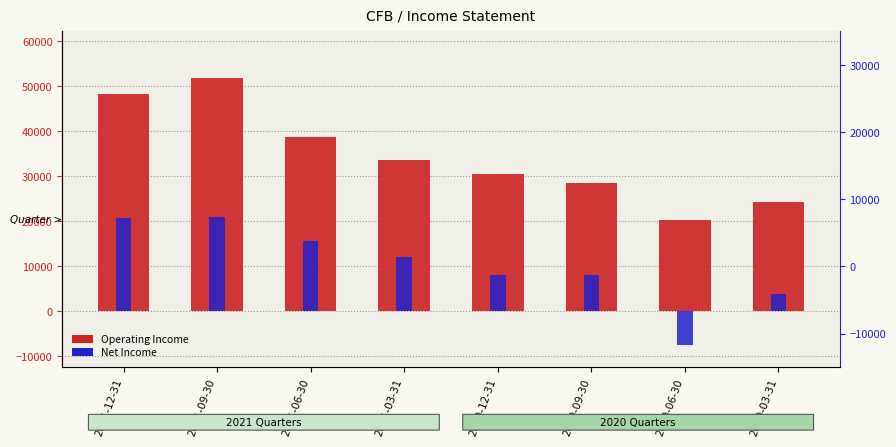

Between 2021-09-30 and 2020-12-31, which series saw the biggest shift?

Operating Income